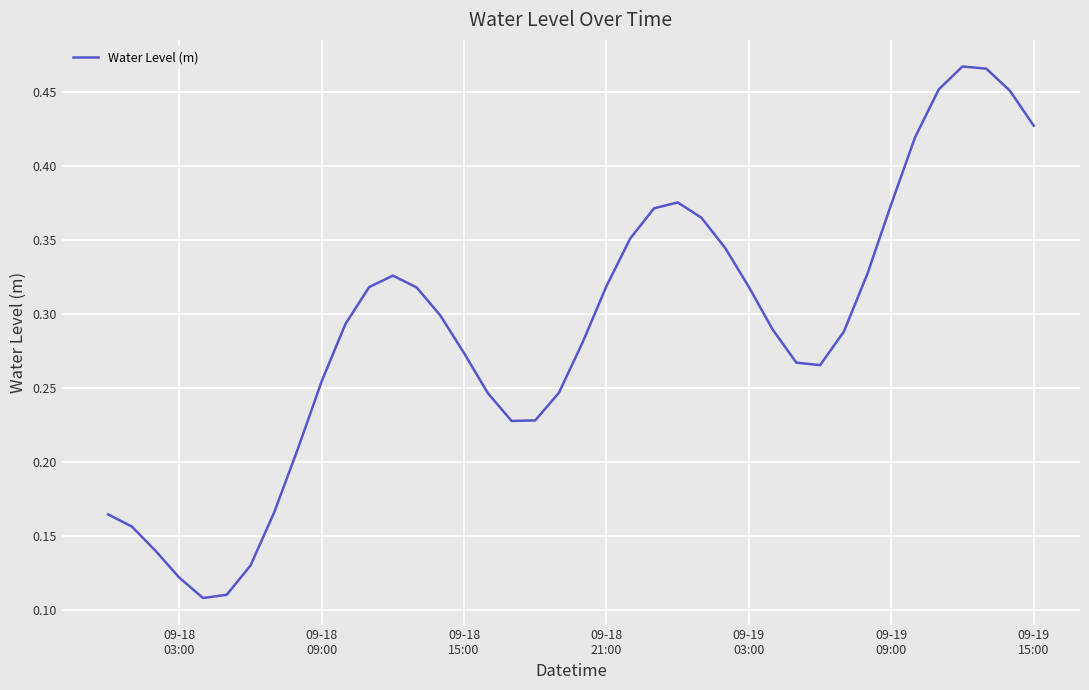

How many interior local valleys (lower than both neighbors) does the data have?

3